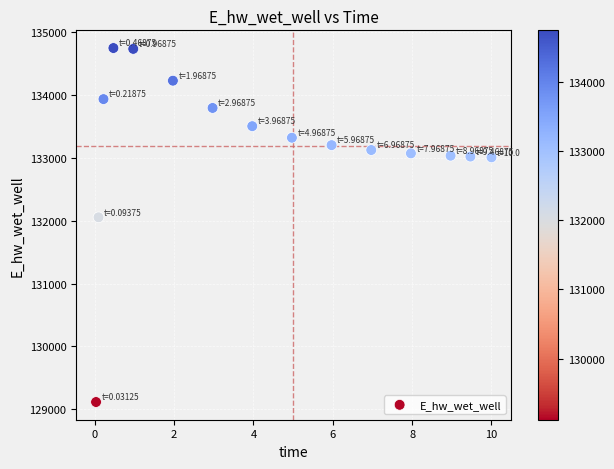

What Y value in the scatter plot is closest to 131931?

132054.7